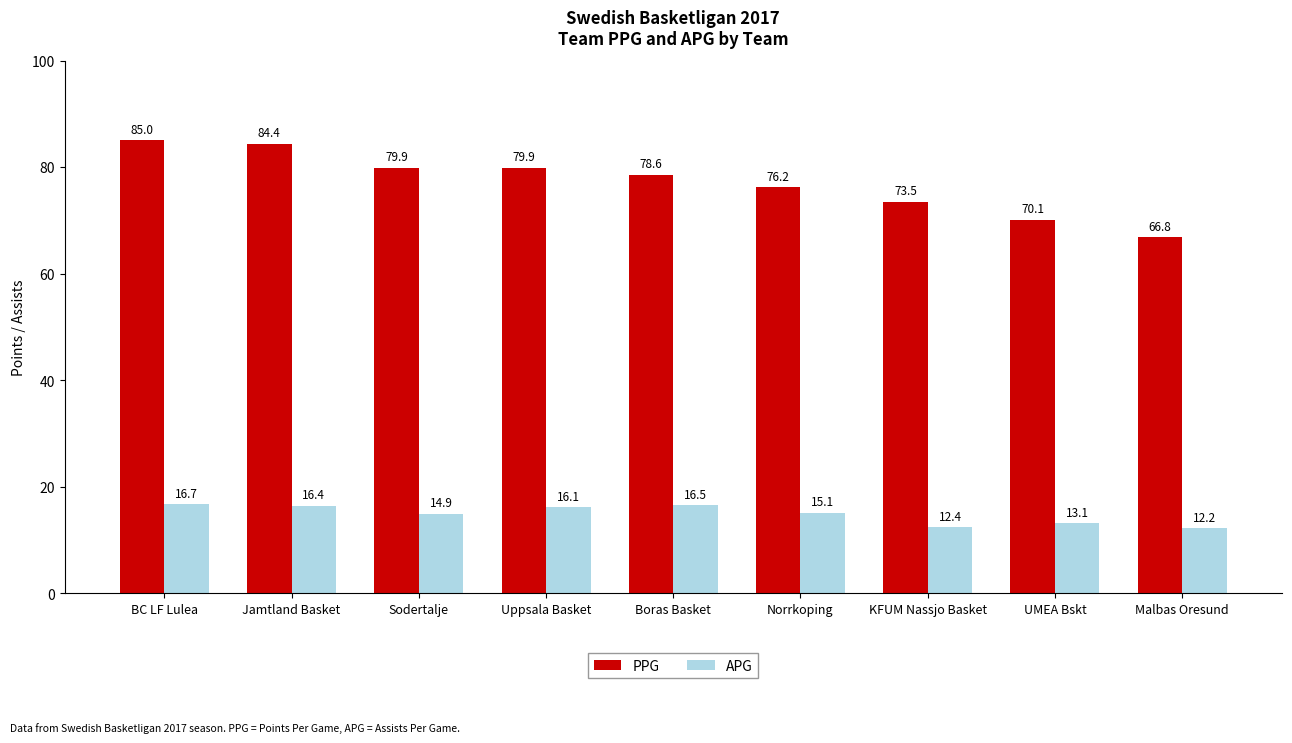

Rank the series by their maximum value, from lowest to highest.

APG, PPG